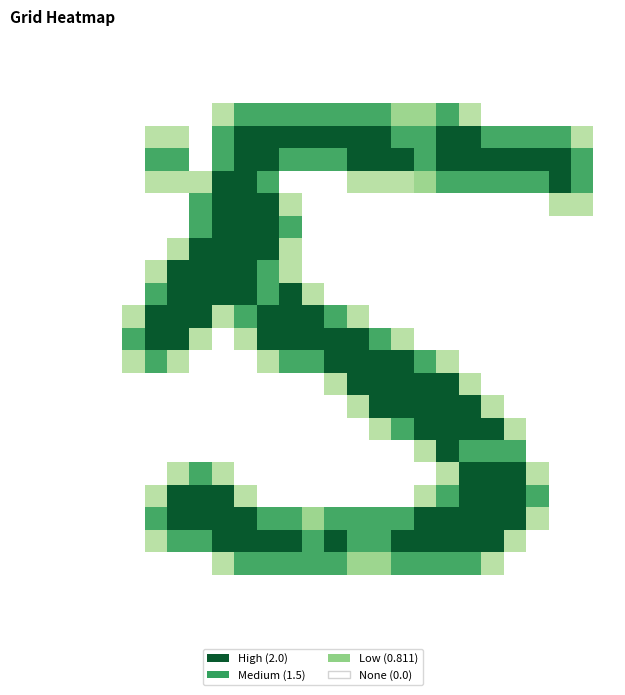

At how many categories does at least one series exceed 1?

21